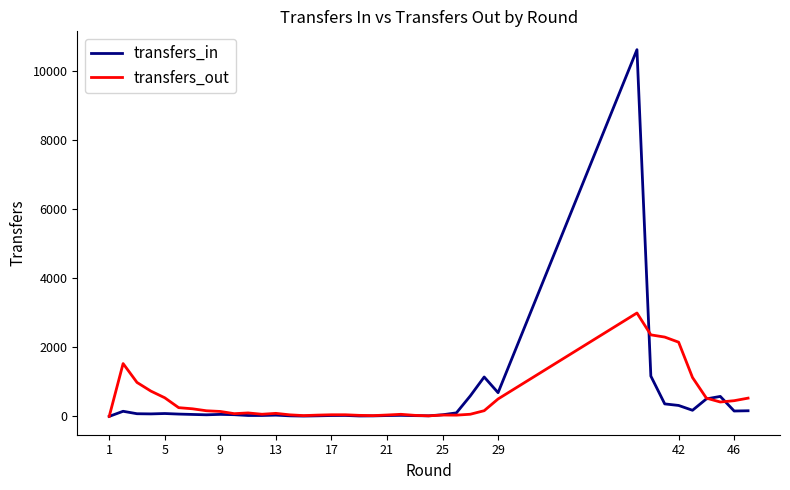

True or false: transfers_in has more than 0 points higher than both neighbors.

True